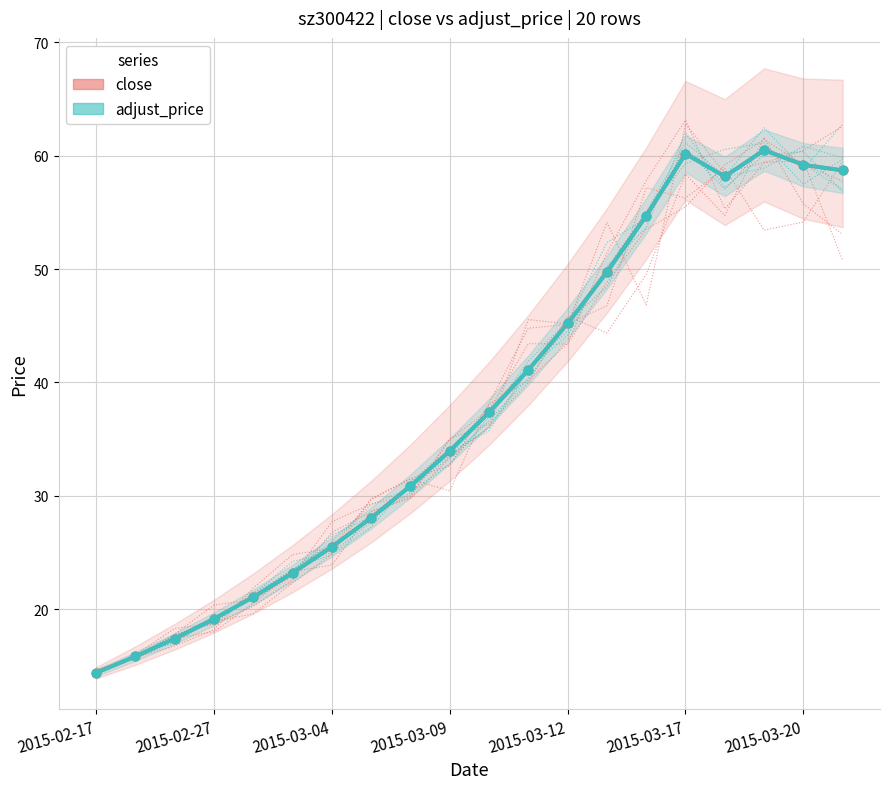

Which series contains the lowest Y value?

close